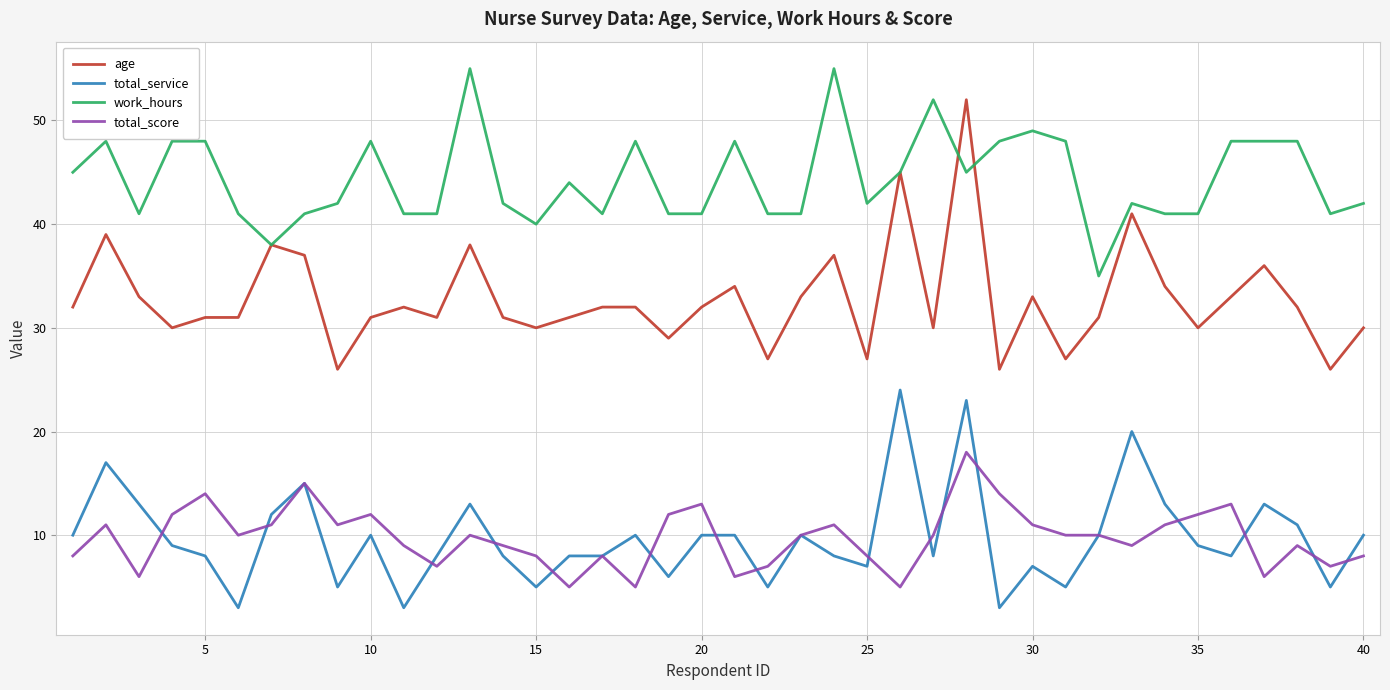

Rank the series by their maximum value, from highest to lowest.

work_hours, age, total_service, total_score